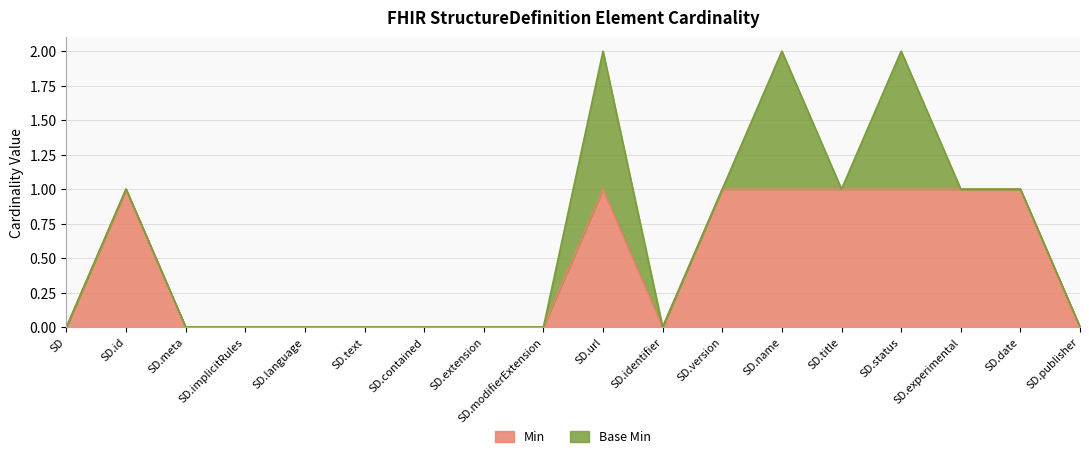

The Min series shows 1 at SD.date. True or false?

True